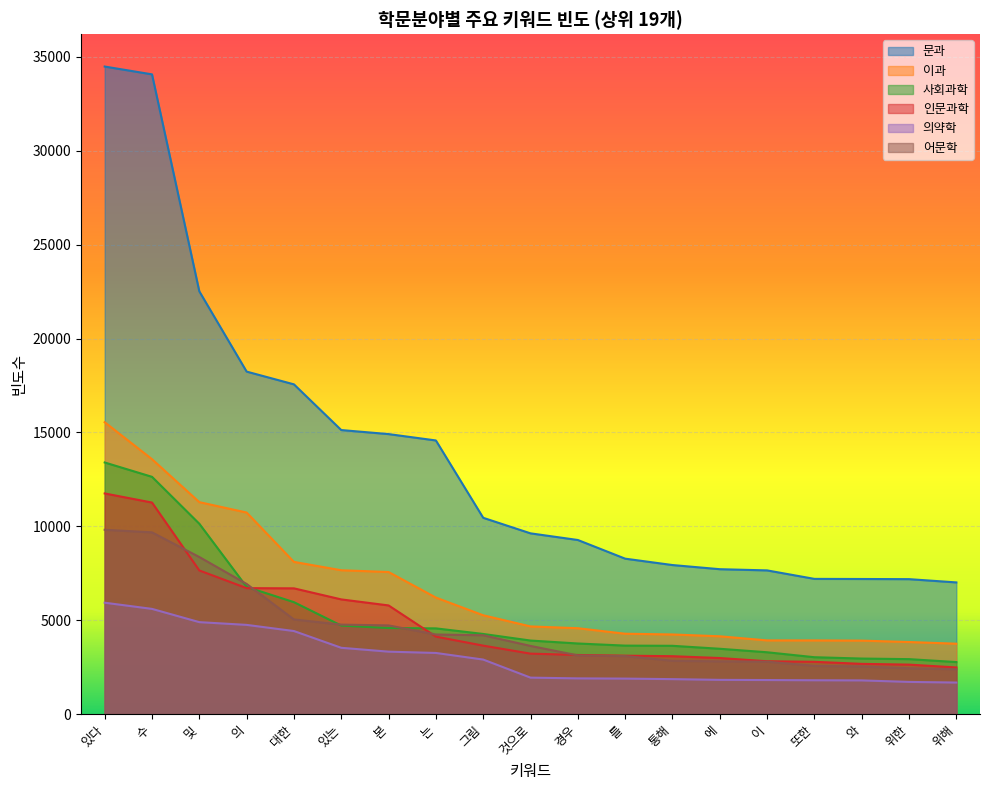

What is the spread (max minus min) of values at 의?

13489